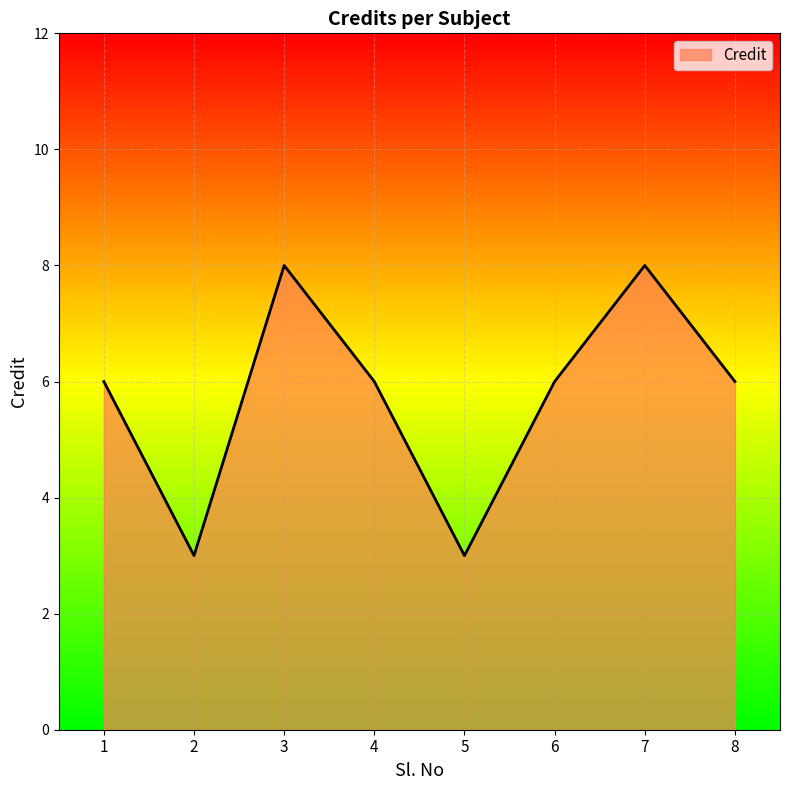

Does the chart have visible grid lines?

Yes